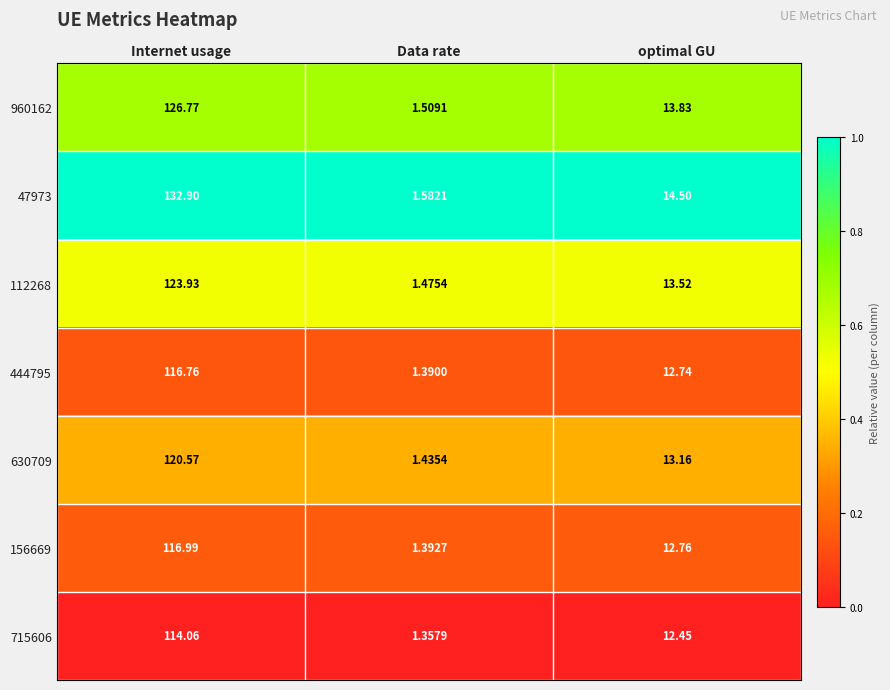

Rank the series at Internet usage from highest to lowest value.

47973, 960162, 112268, 630709, 156669, 444795, 715606